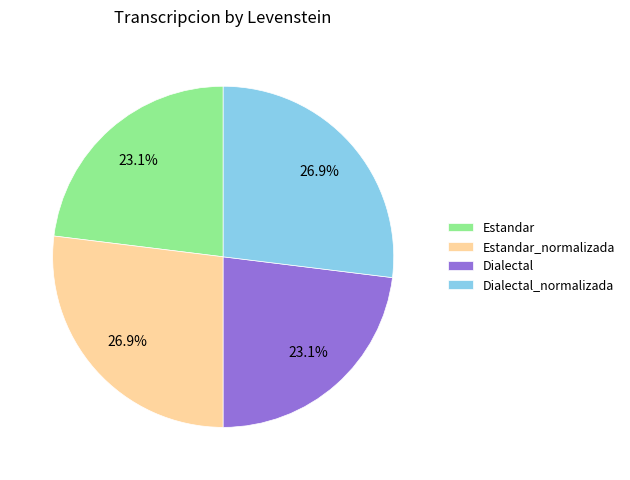

To the nearest percent, what percentage of the pie is Dialectal?

23%